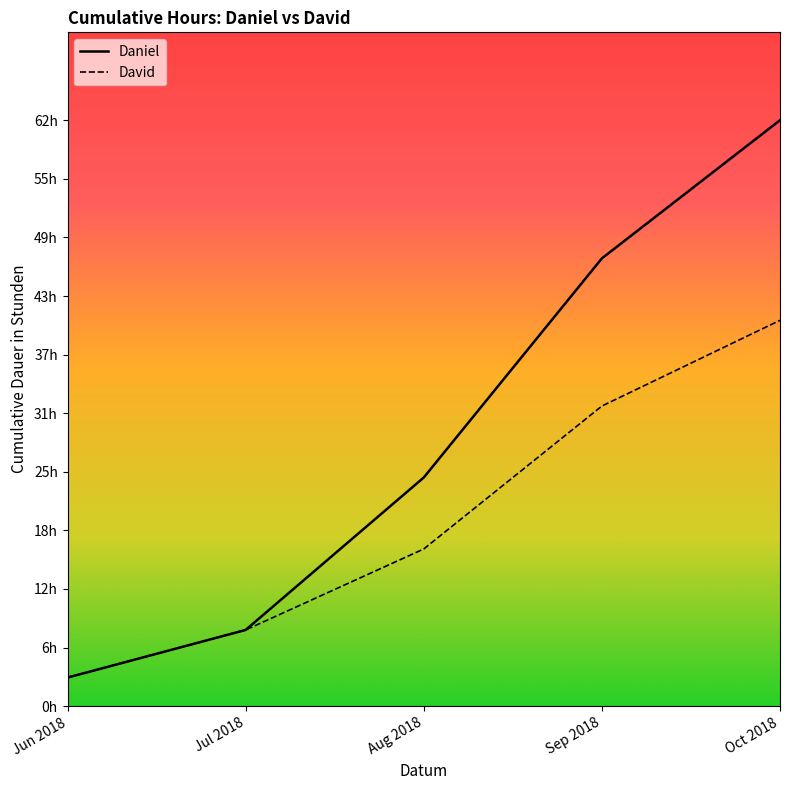

What are all the series names shown in the legend?

Daniel, David